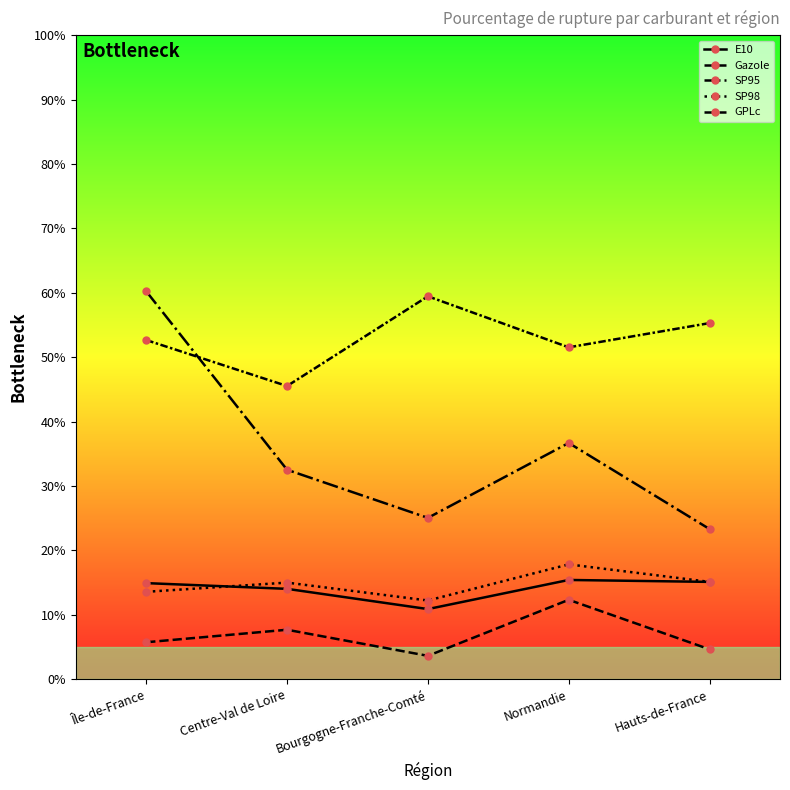

Which series has the largest total across all categories?

GPLc